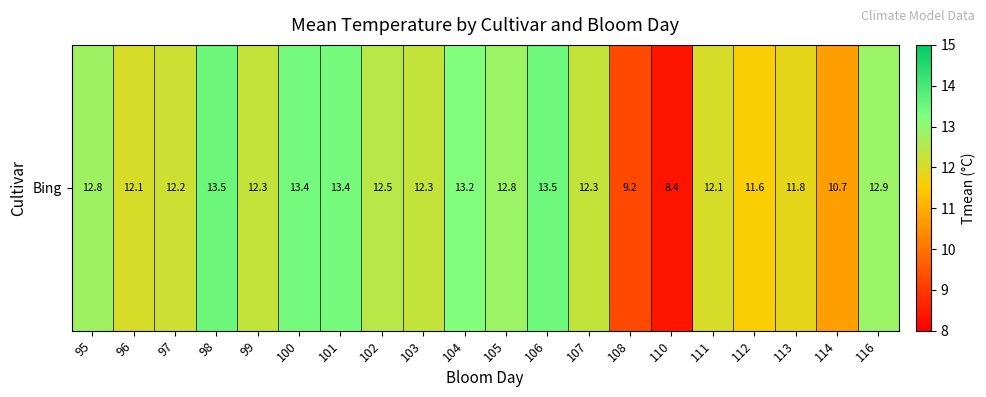

What is the difference between the second highest and minimum values?

5.1